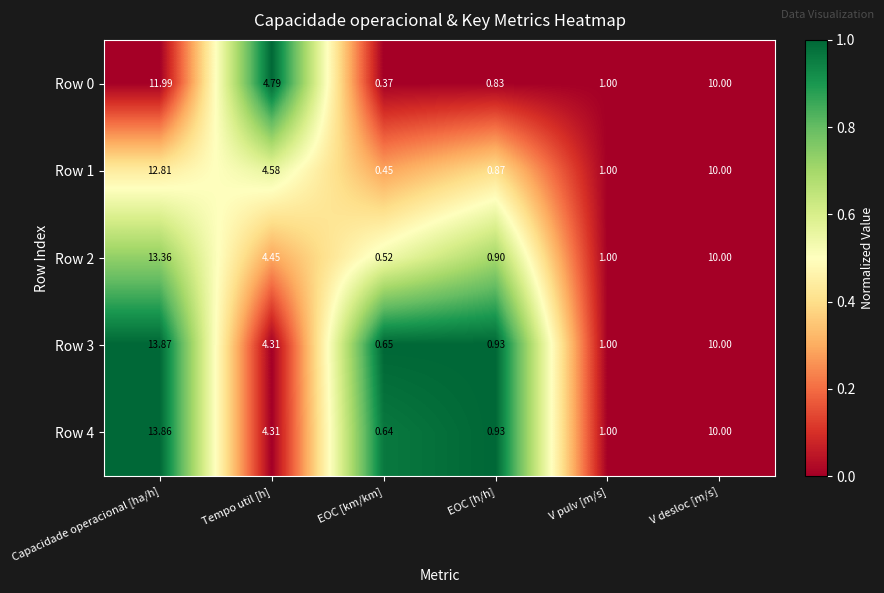

What is the spread (max minus min) of values at EOC [h/h]?

0.1